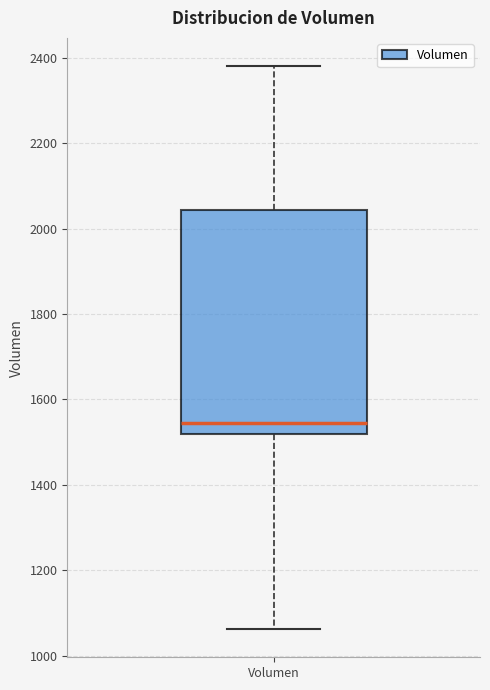

Read this box plot against the y-axis: the position of the median line, the range covered by the box, and the ends of both whiskers. The values are not printed on the chart, so give them approximately, as read against the axis.

median 1540, box 1520 to 2040, whiskers 1060 to 2380